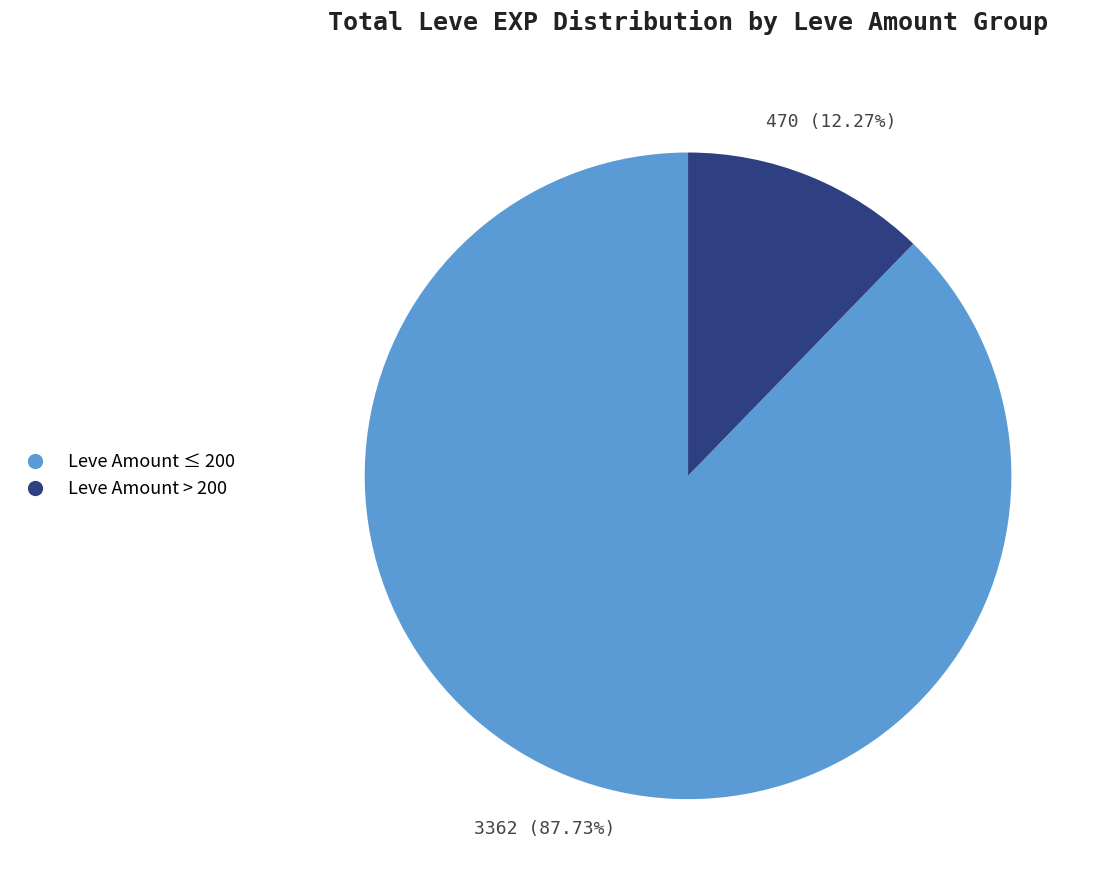

Combined, do Leve Amount ≤ 200 and Leve Amount > 200 account for over 50%?

Yes